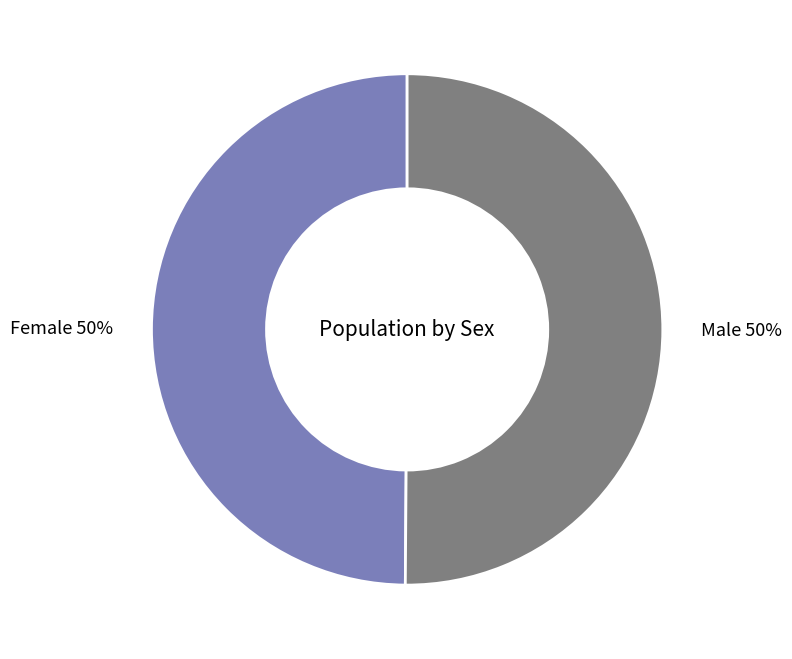

Approximately how many times larger is the value at Male 50% compared to Female 50%?

1.0